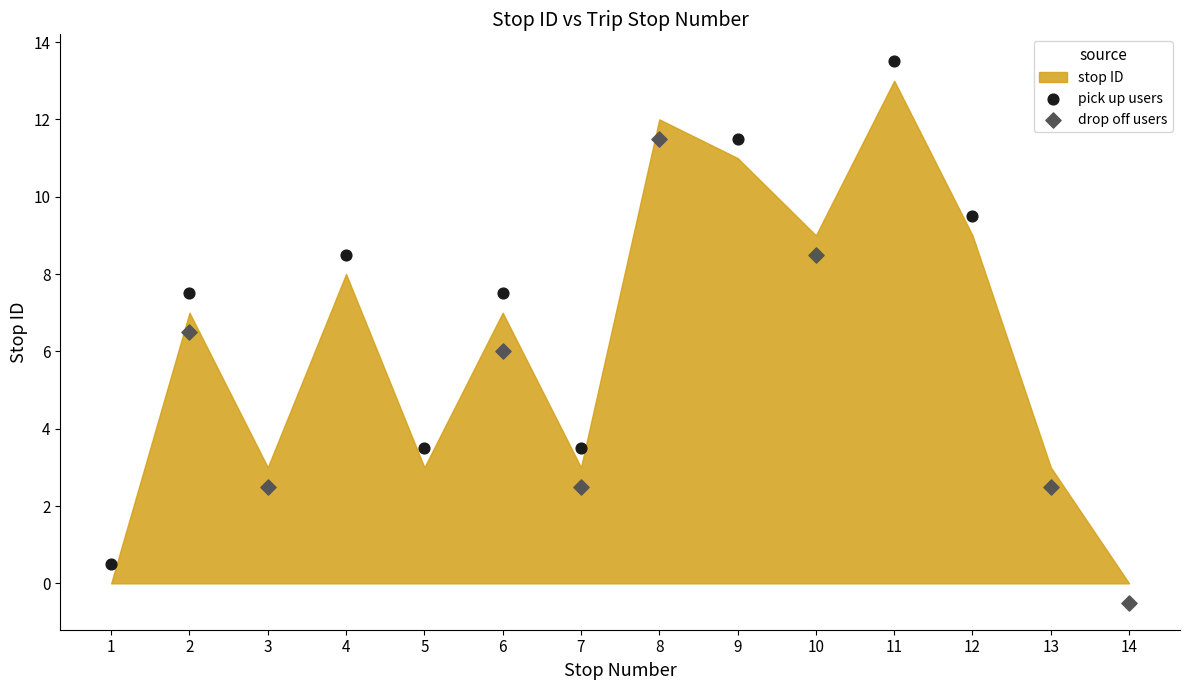

Which series reaches the minimum Y coordinate?

drop off users